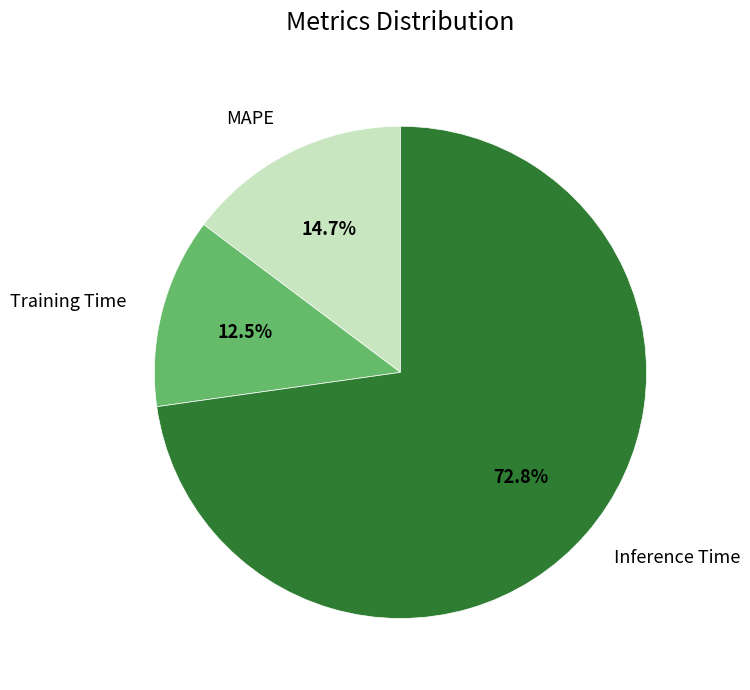

Is it true that MAPE is 15% of the pie?

True